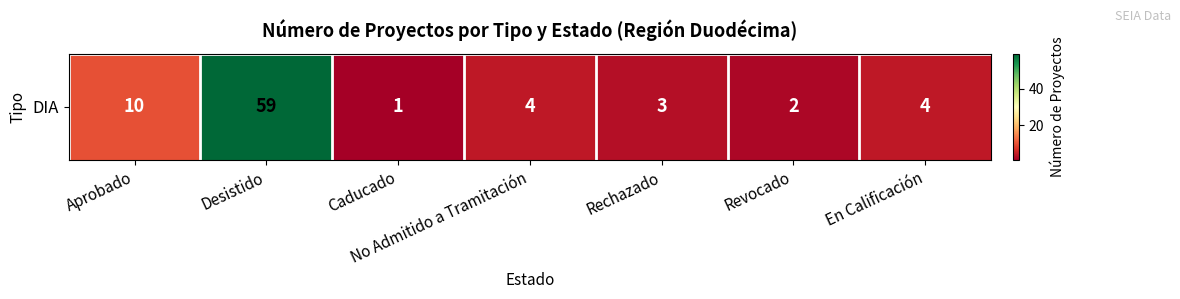

Which label corresponds to the smallest value in the chart?

Caducado